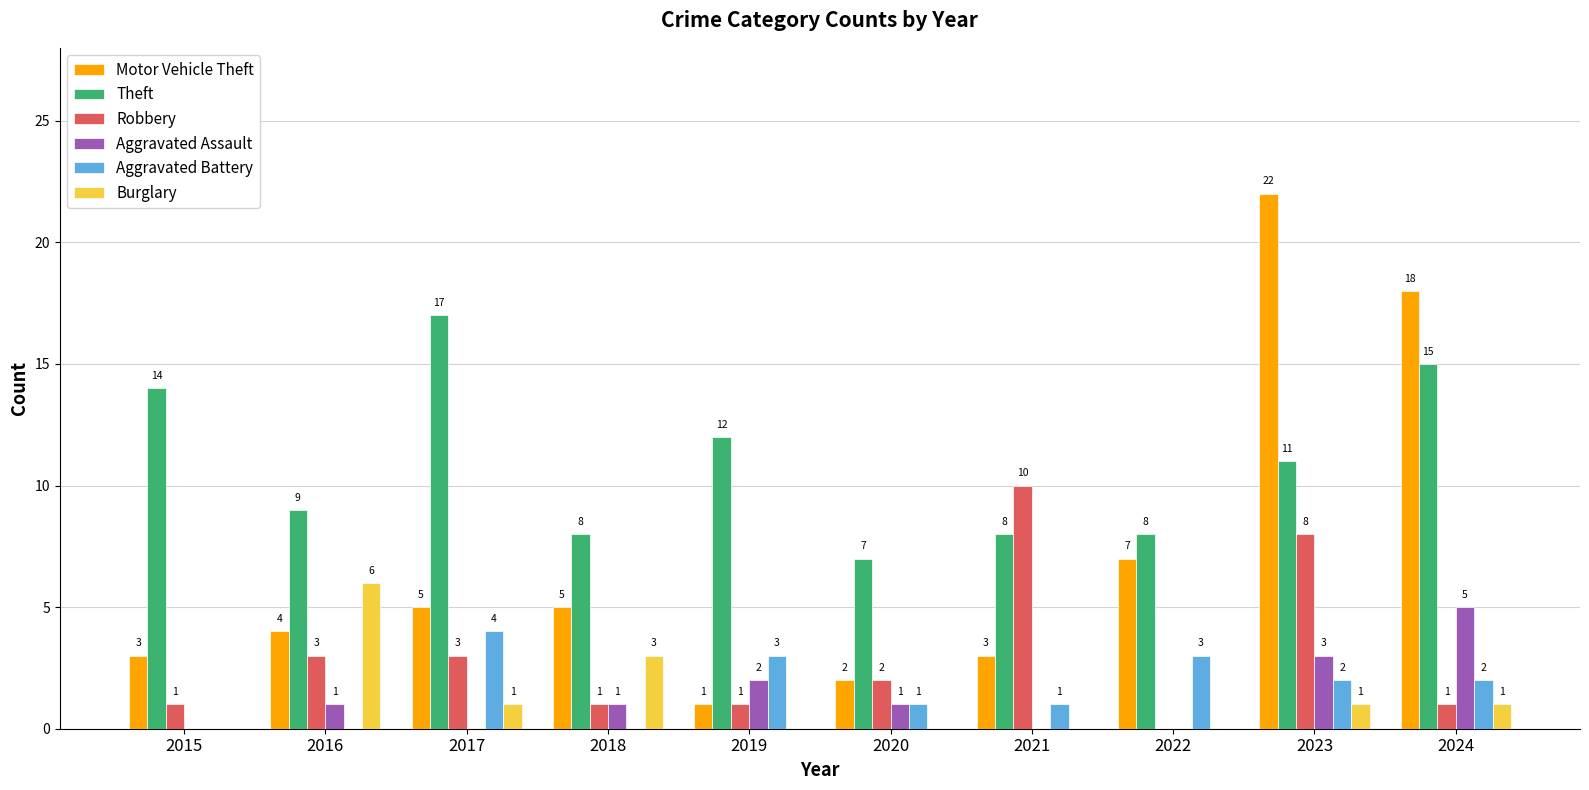

Is the value of Motor Vehicle Theft at 2022 greater than the value of Burglary at 2019?

Yes